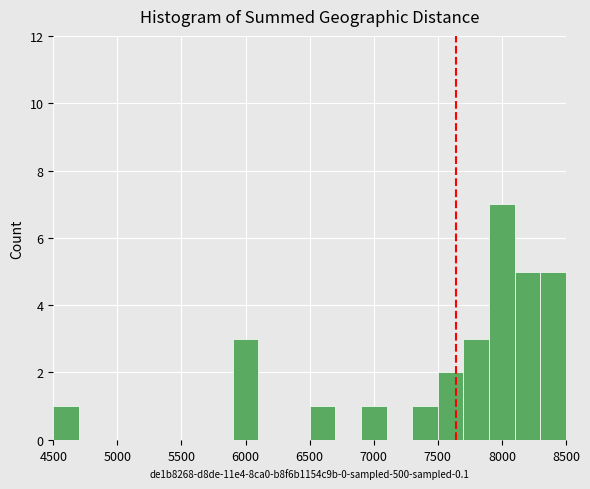

What is the height of the bar covering 6500 to 6700 on the x-axis? The values are not printed on the chart, so give them approximately, as read against the axis.

1